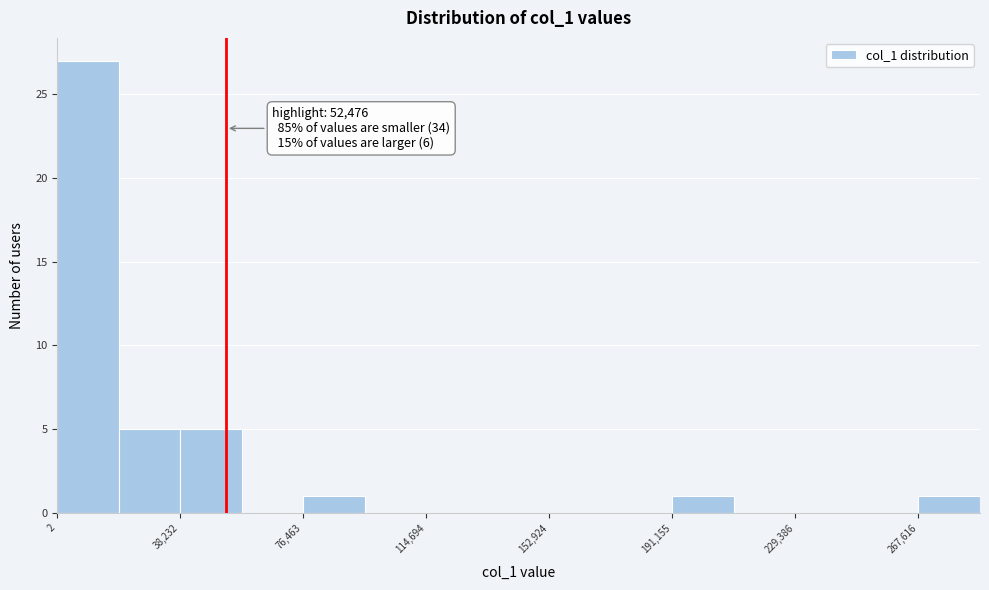

Around what value on the x-axis is the tallest bar? Give the approximate position of its centre, as read against the axis.

10000